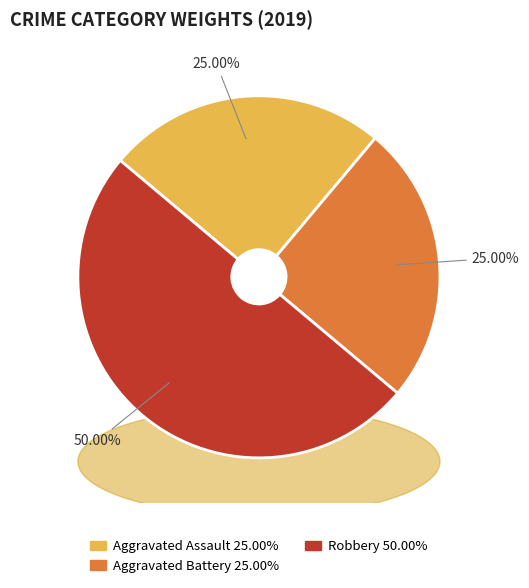

Rank the categories by value from lowest to highest.

Aggravated Assault, Aggravated Battery, Robbery